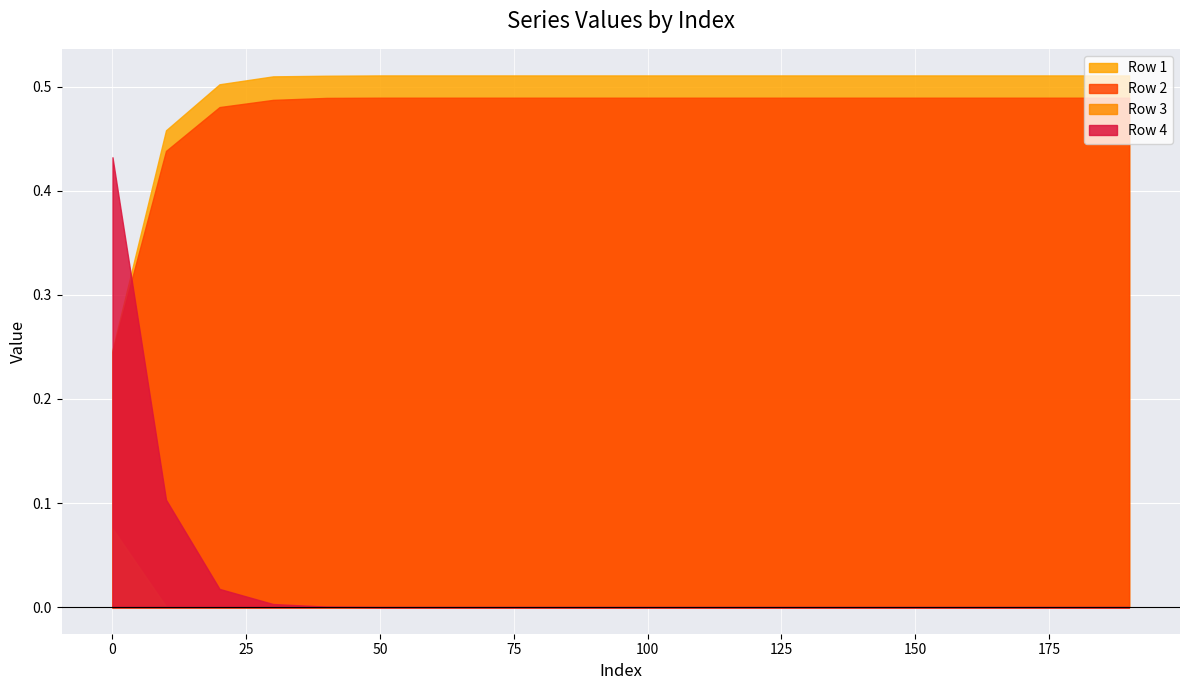

At which category does the chart reach its minimum across all series?

20